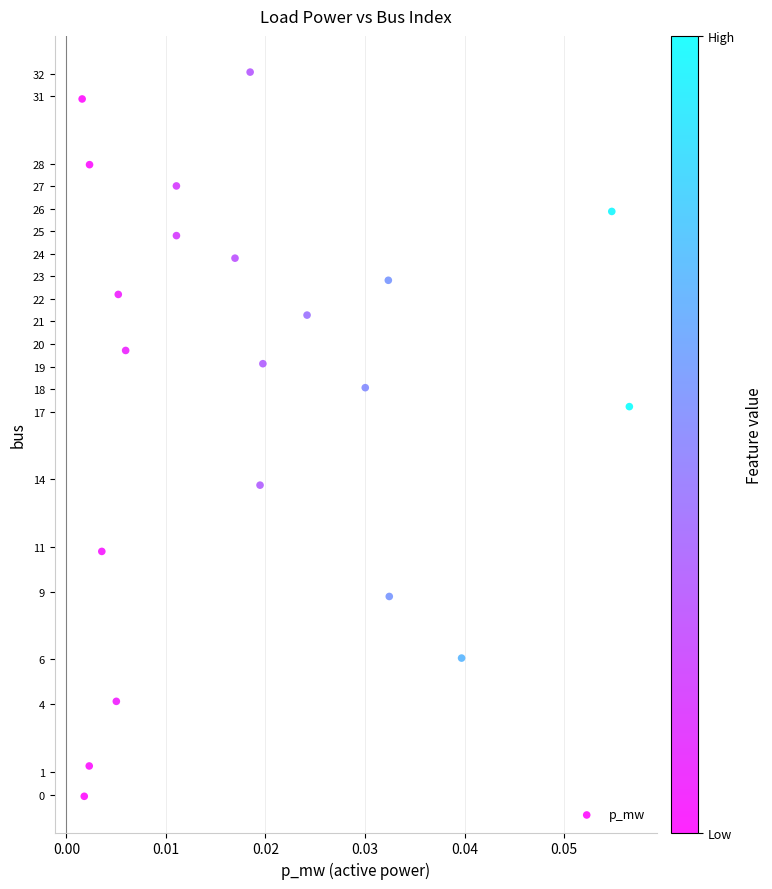

What is the range of Y values (max minus min)?

32.1